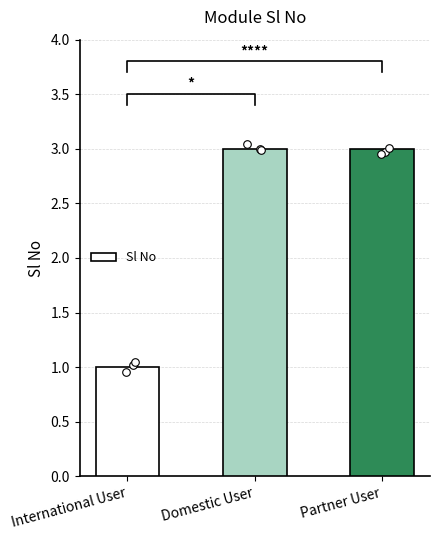

What is the change in value from International User to Domestic User?

+2